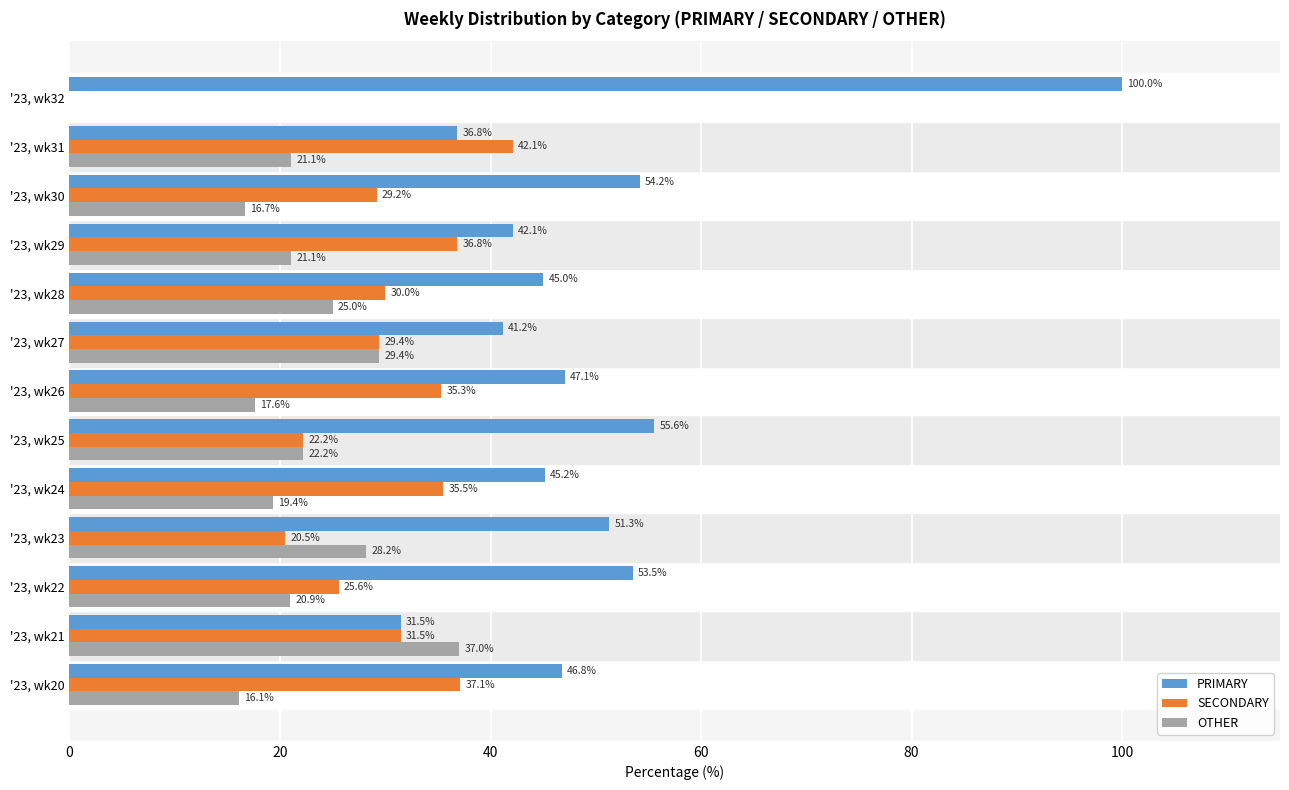

Which series has the largest total across all categories?

PRIMARY